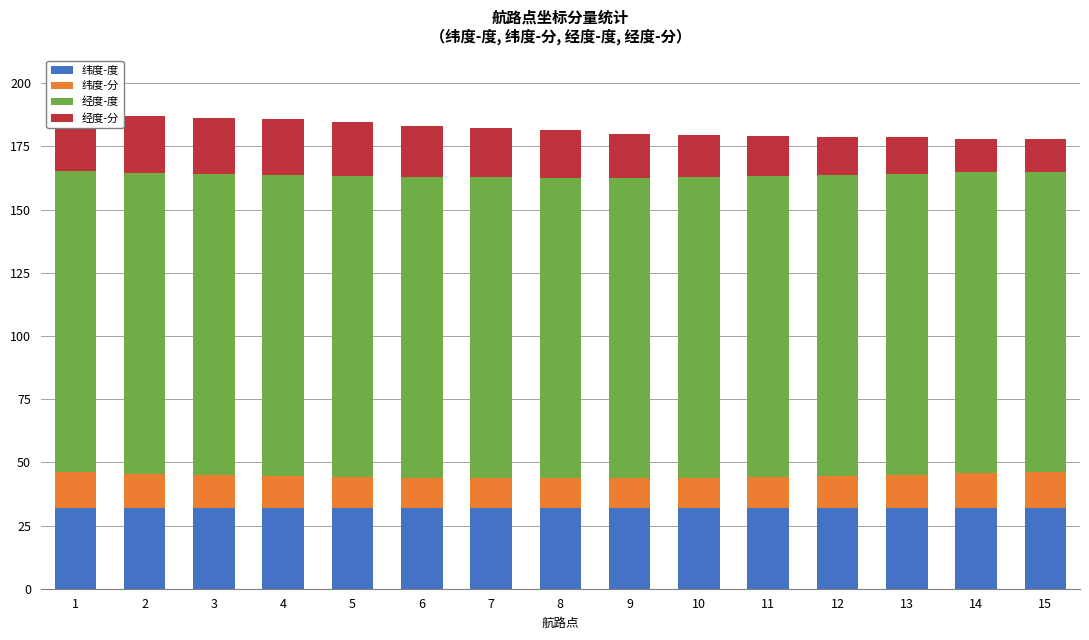

What is the greatest value displayed?

119.0